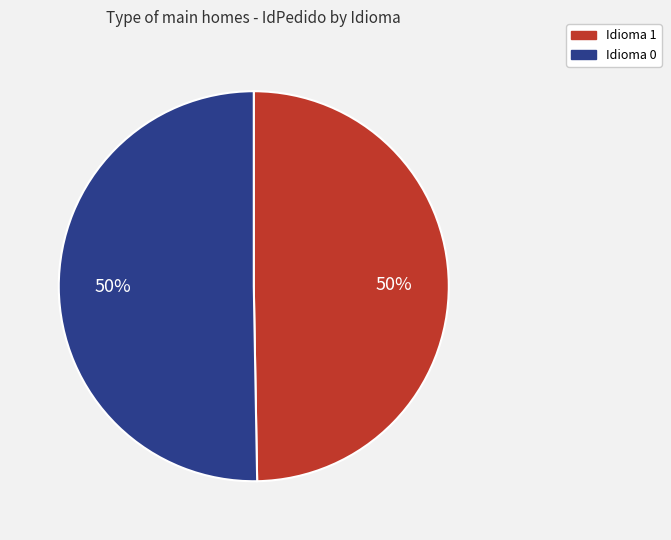

What is the ratio of the value at Idioma 1 to the value at Idioma 0?

1.0